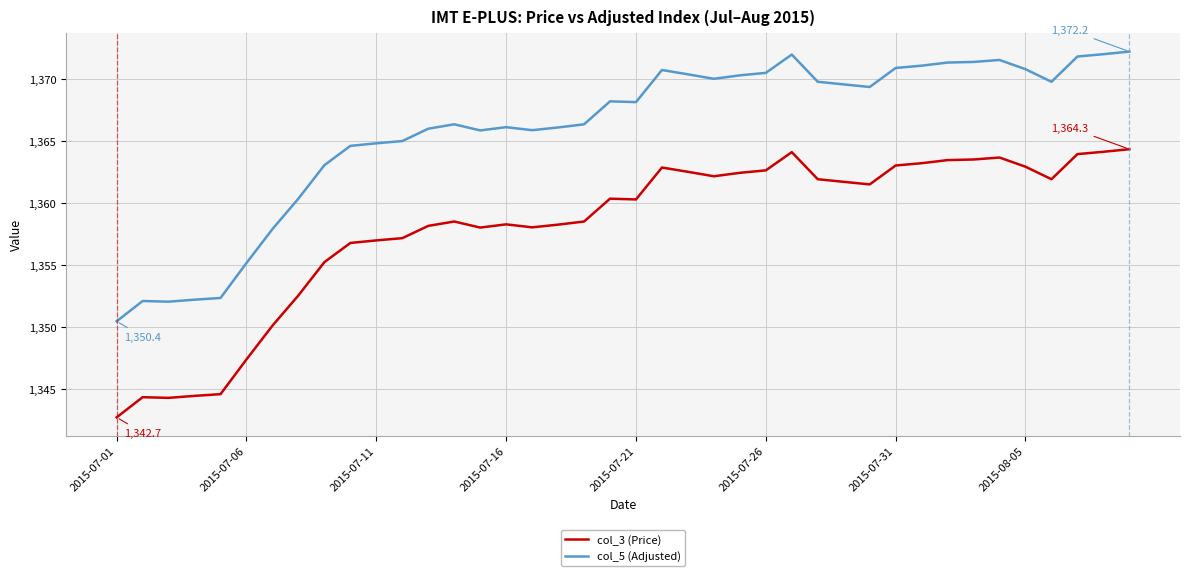

True or false: col_3 (Price) and col_5 (Adjusted) cross at least once.

False